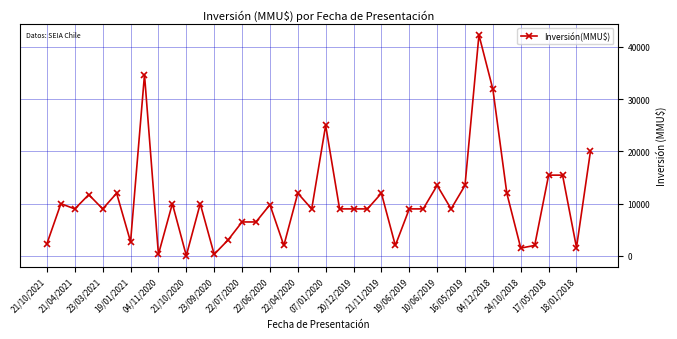

What is the value of the 7th point from the left?

2700